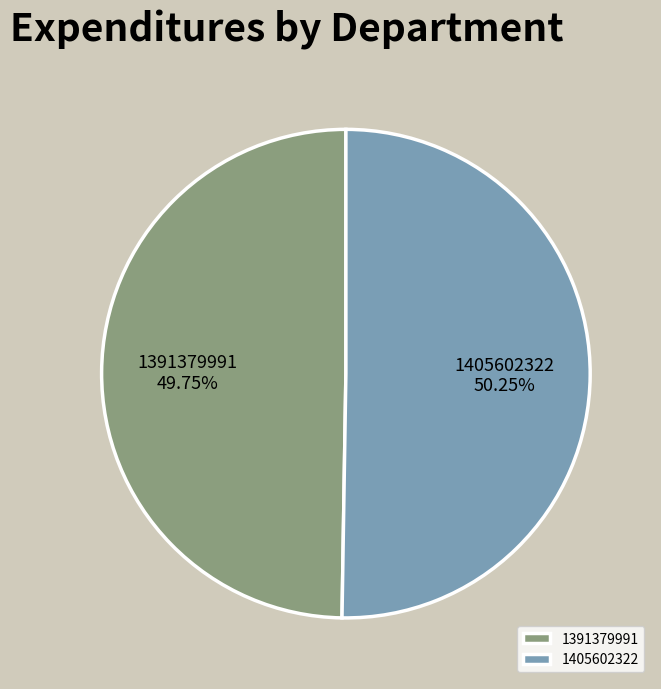

Which category has the biggest portion of the pie?

1405602322